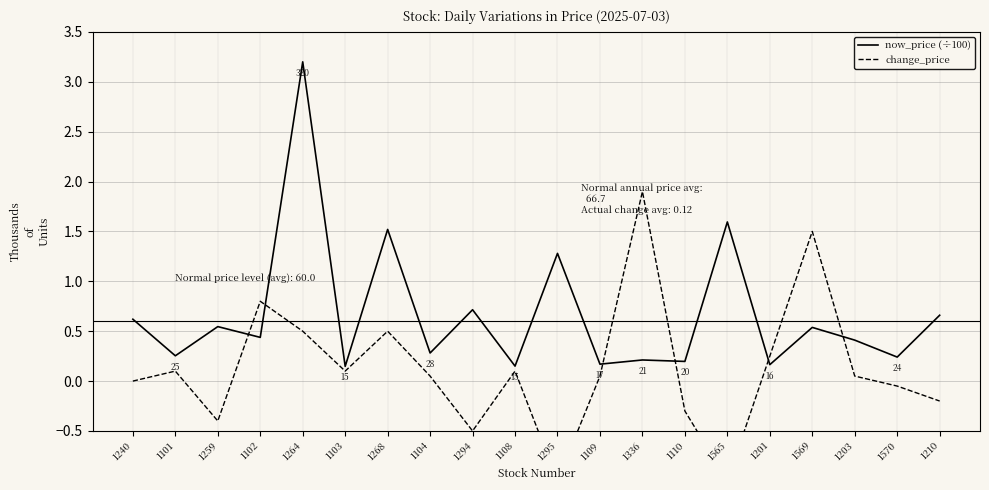

What is the average value of the change_price series?

0.1